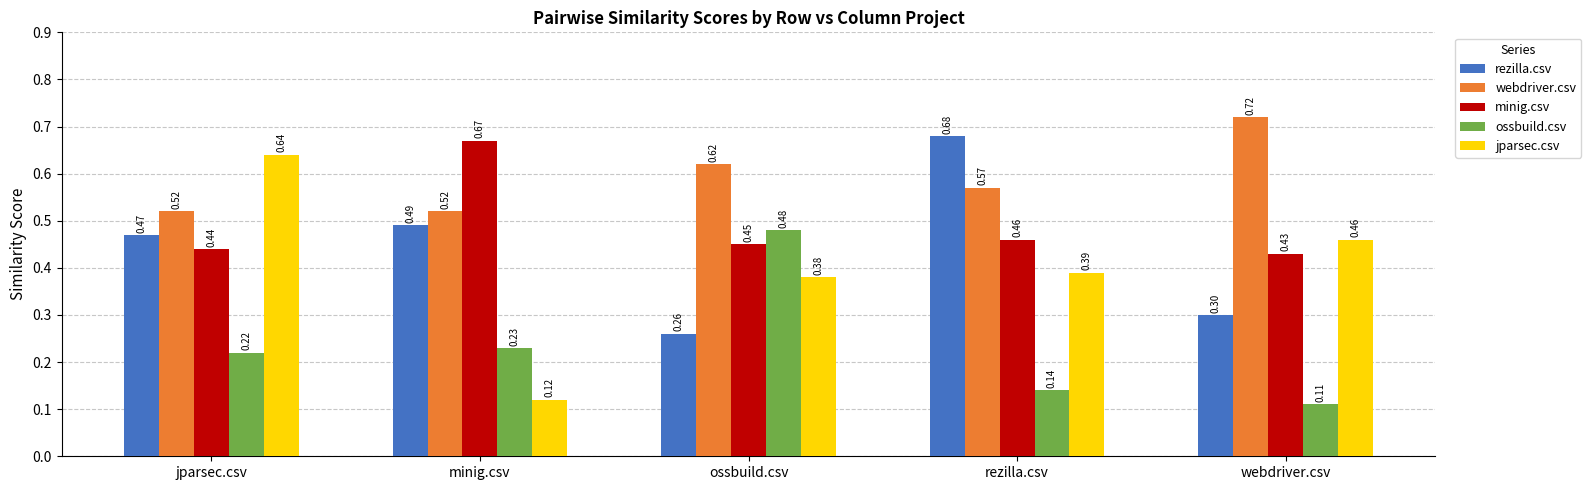

What is the difference between the maximum and second lowest values in the ossbuild.csv series?

0.3